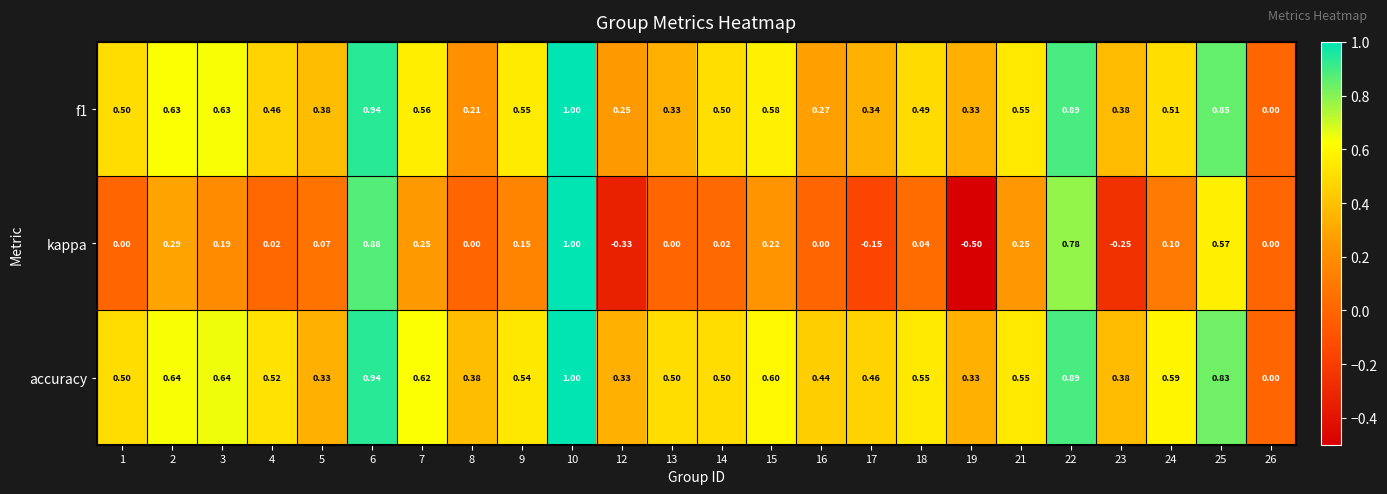

Which series has the widest spread of values?

kappa